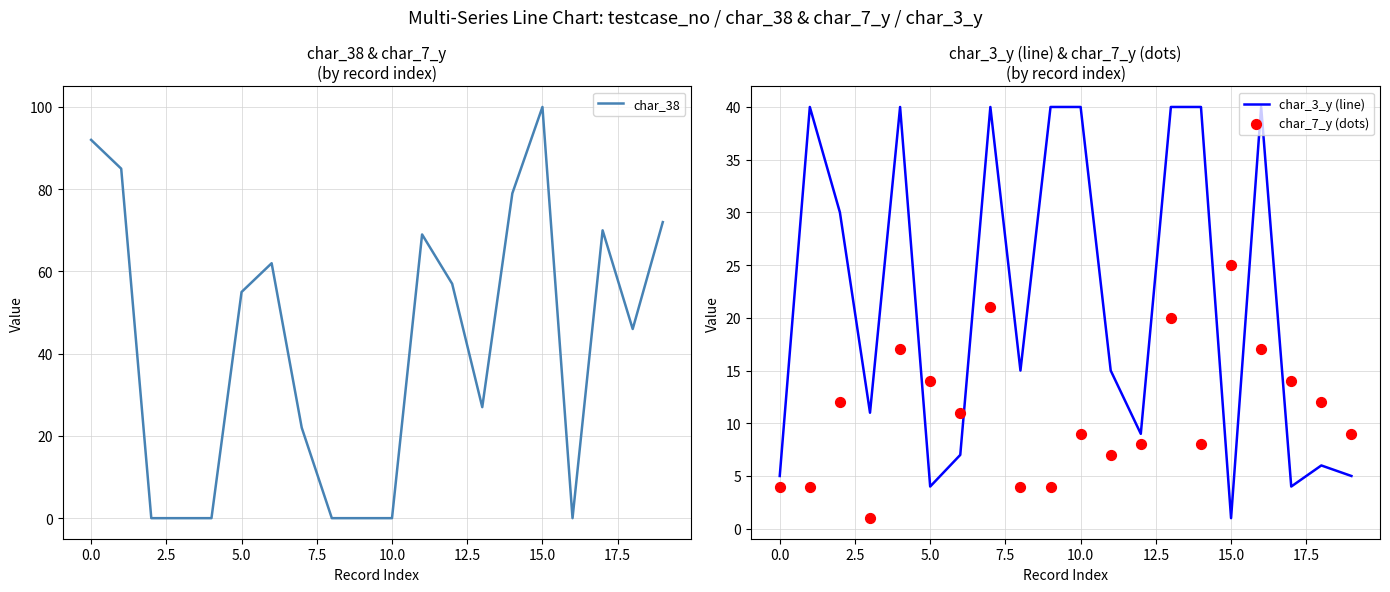

Is the value of char_7_y (dots) at 18 greater than the value of char_3_y (line) at 14?

No